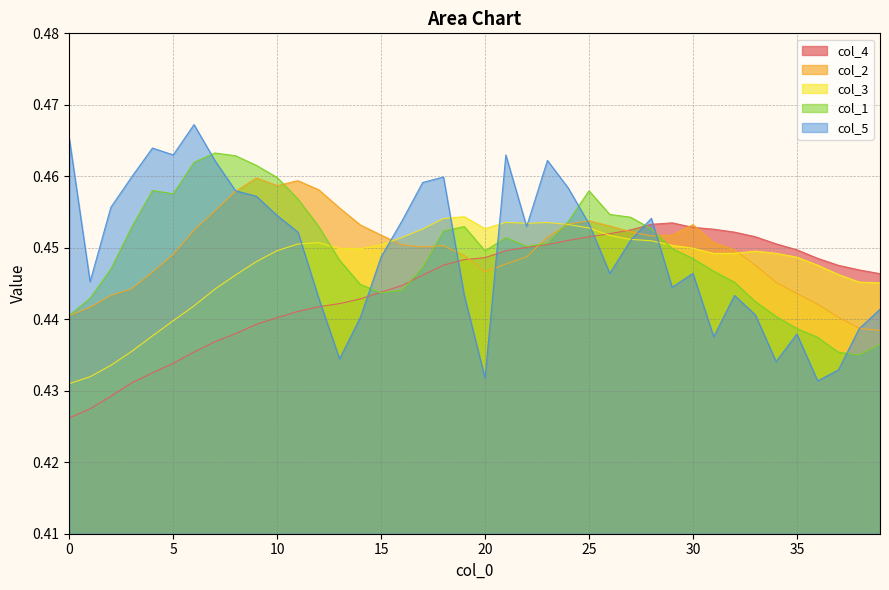

What is the maximum value shown in the chart?

0.5